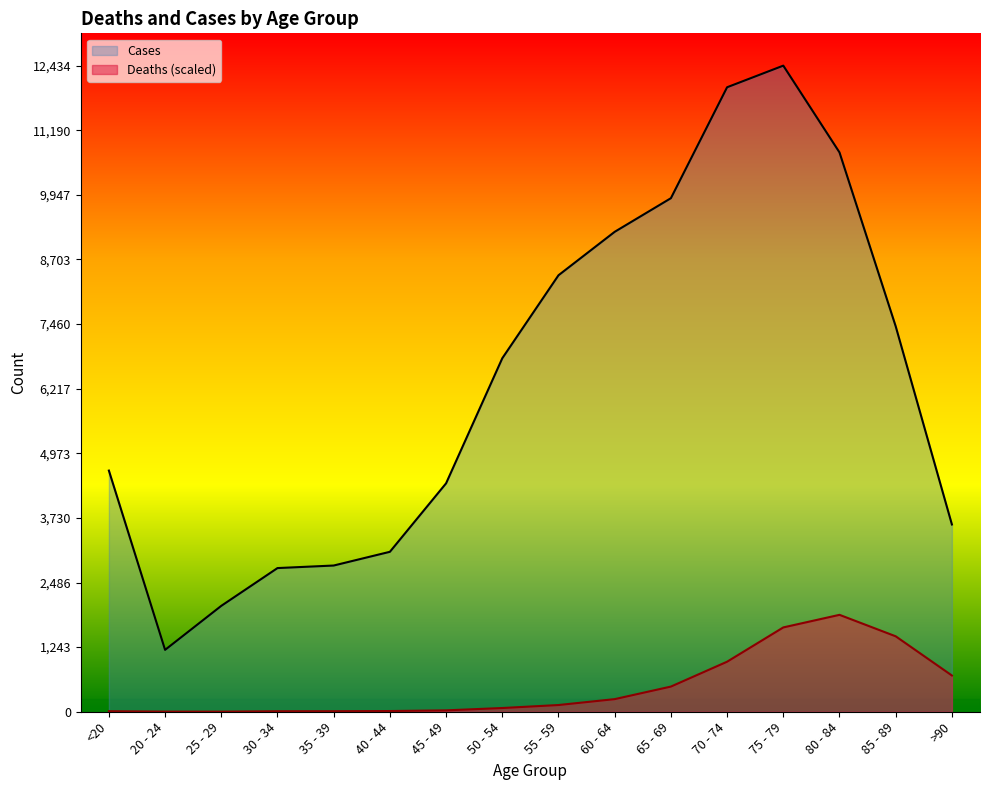

Reading left to right, extract all data points from this chart.

Deaths: <20=10.3	20 - 24=2.3	25 - 29=1.7	30 - 34=9.7	35 - 39=10.3	40 - 44=13.7	45 - 49=26.8	50 - 54=71.8	55 - 59=129.4	60 - 64=242.8	65 - 69=484.4	70 - 74=963.0	75 - 79=1622.9	80 - 84=1865.1	85 - 89=1452.0	>90=697.5
Cases: <20=4641.0	20 - 24=1191.0	25 - 29=2038.0	30 - 34=2765.0	35 - 39=2814.0	40 - 44=3078.0	45 - 49=4396.0	50 - 54=6803.0	55 - 59=8400.0	60 - 64=9236.0	65 - 69=9883.0	70 - 74=12018.0	75 - 79=12434.0	80 - 84=10764.0	85 - 89=7417.0	>90=3604.0